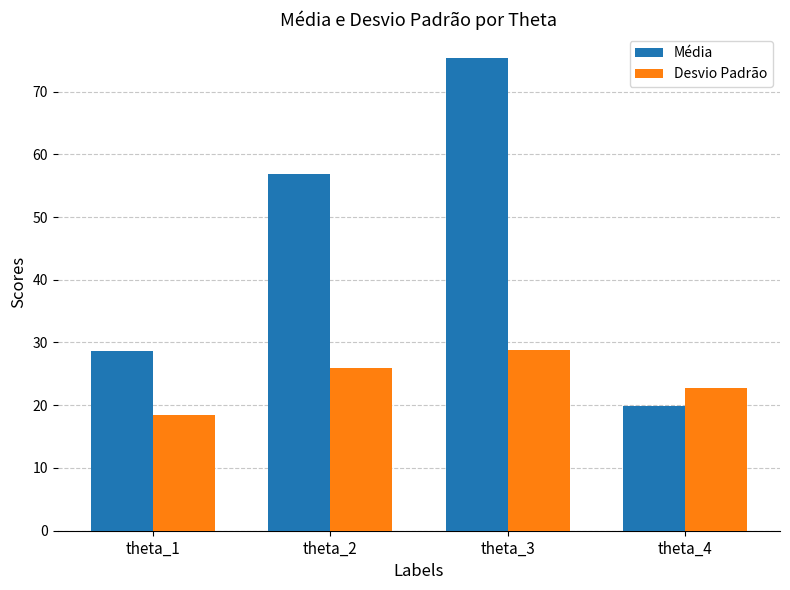

Rank the categories by Desvio Padrão value from highest to lowest.

theta_3, theta_2, theta_4, theta_1